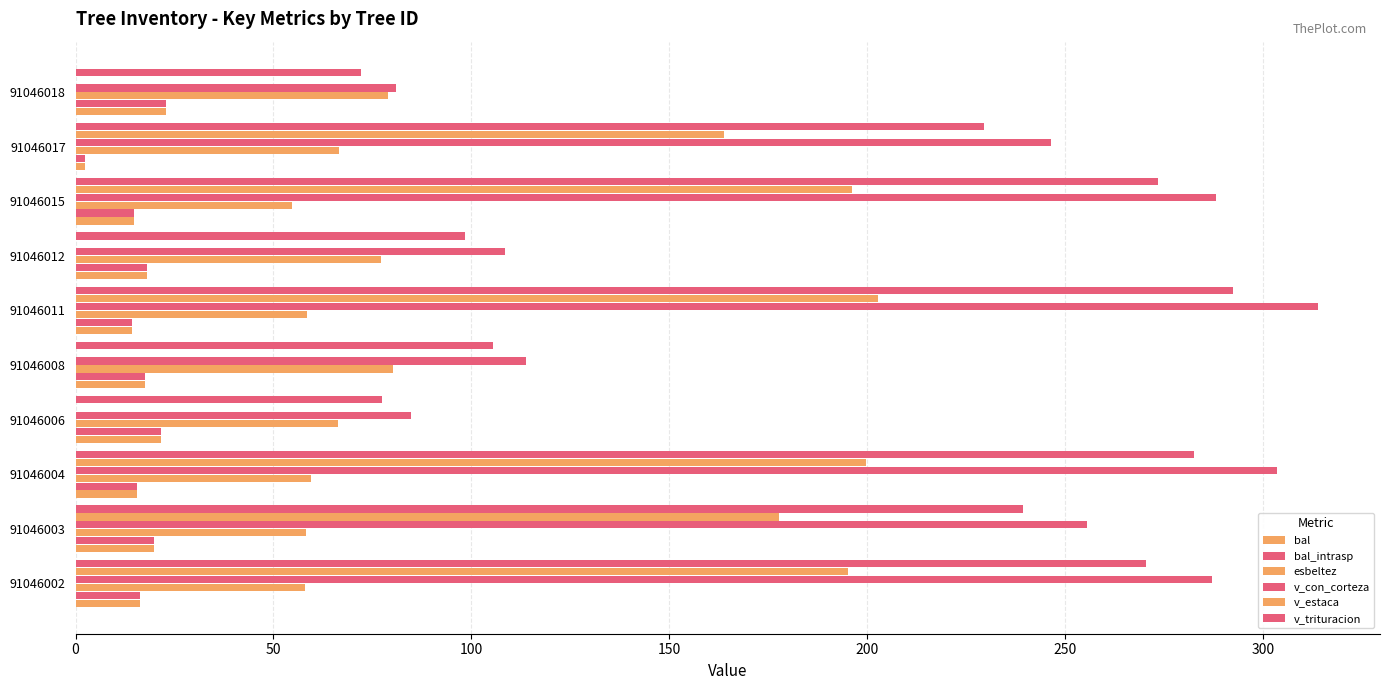

At how many categories does at least one series exceed 5?

10